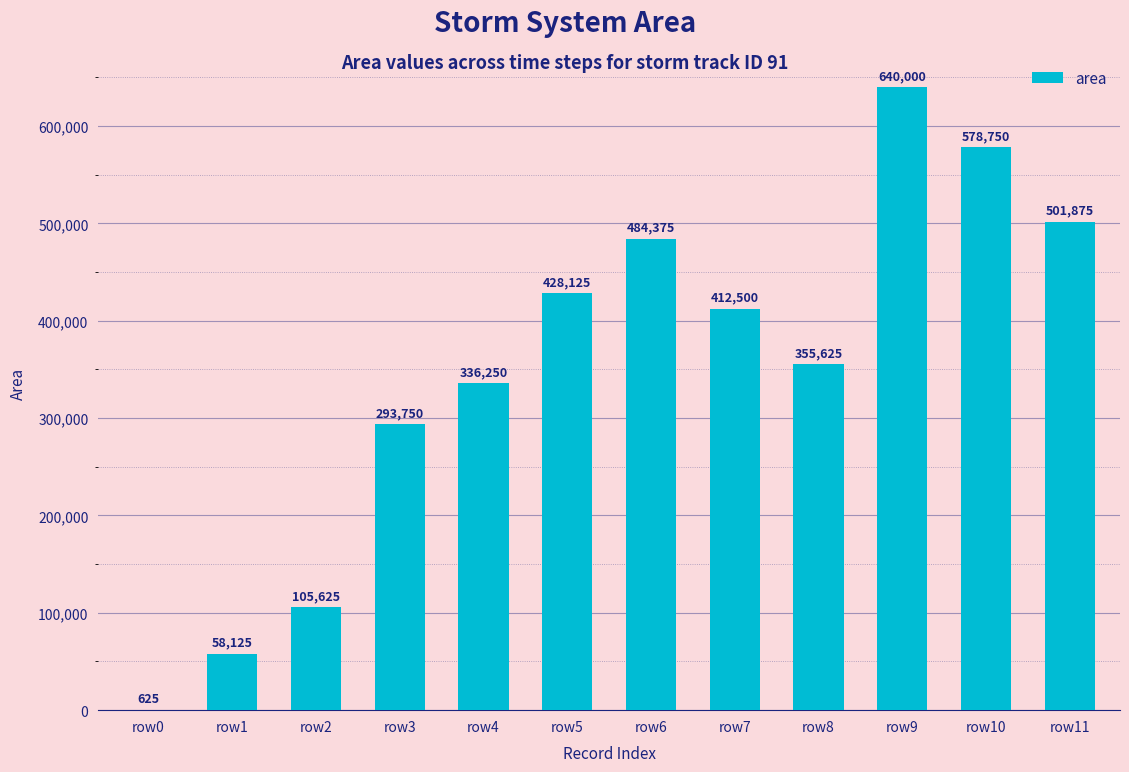

How many data points does each series have?

12